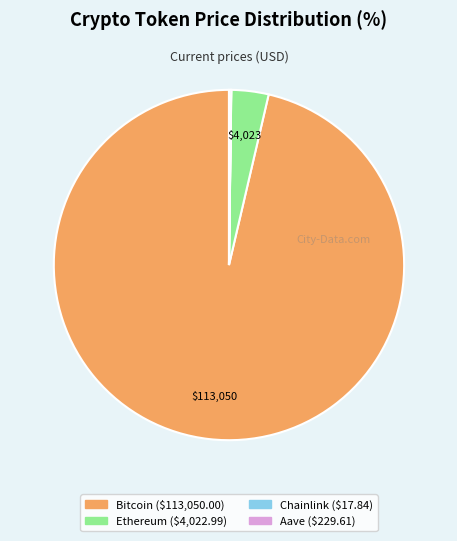

Which slice is the largest?

Bitcoin